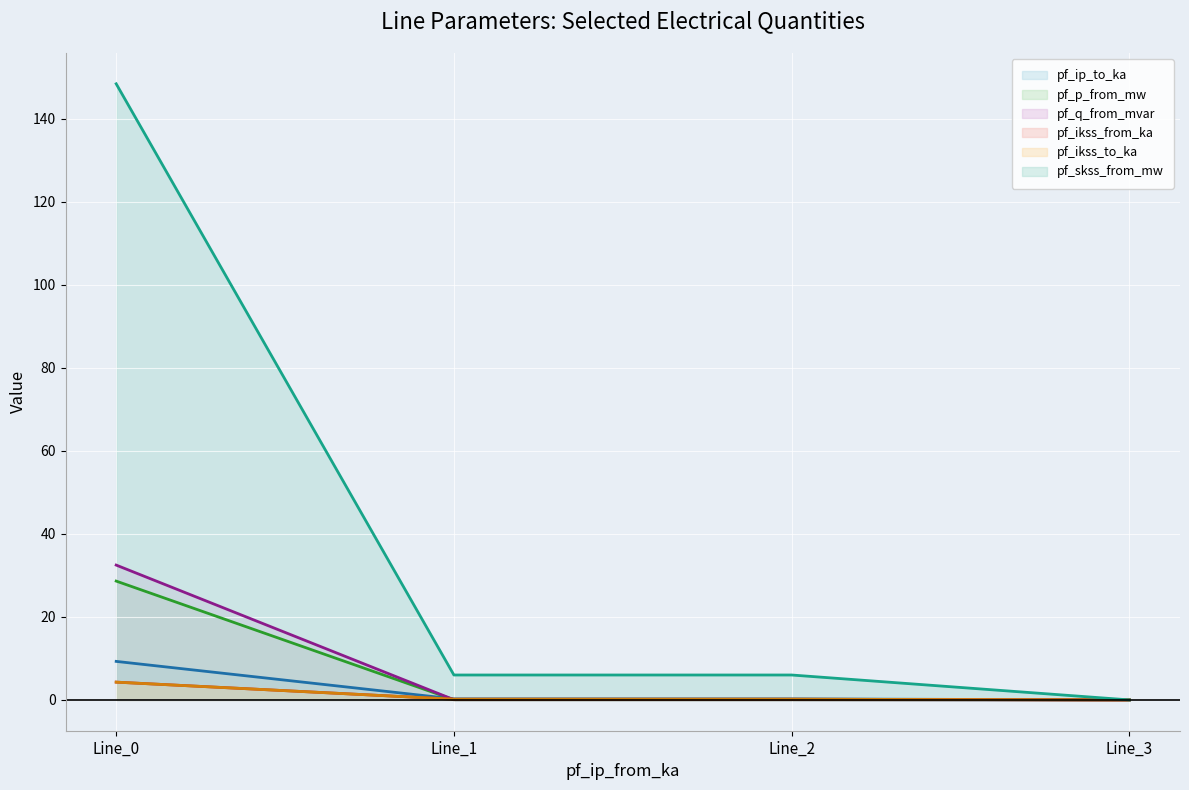

At which label does pf_p_from_mw reach its peak?

Line_0